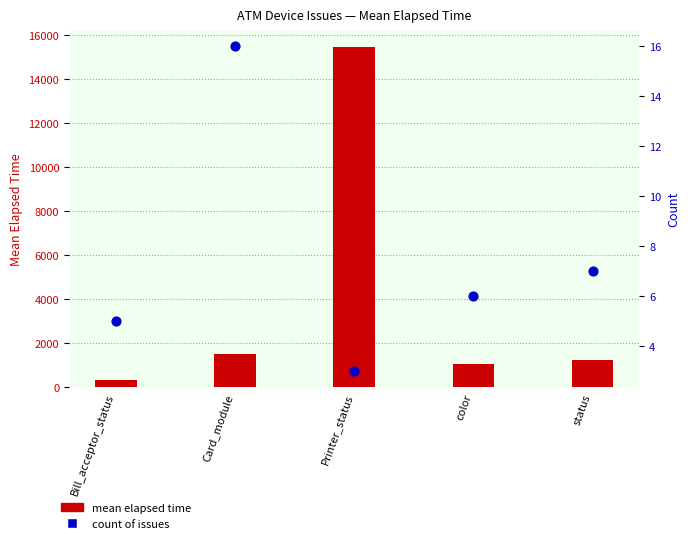

What are all the series names shown in the legend?

mean elapsed time, count of issues